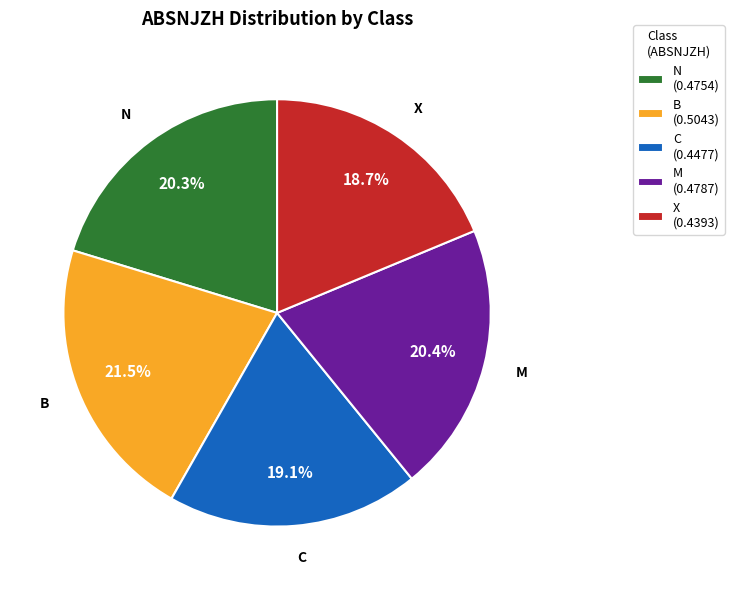

To the nearest percent, what percentage of the pie is X?

19%